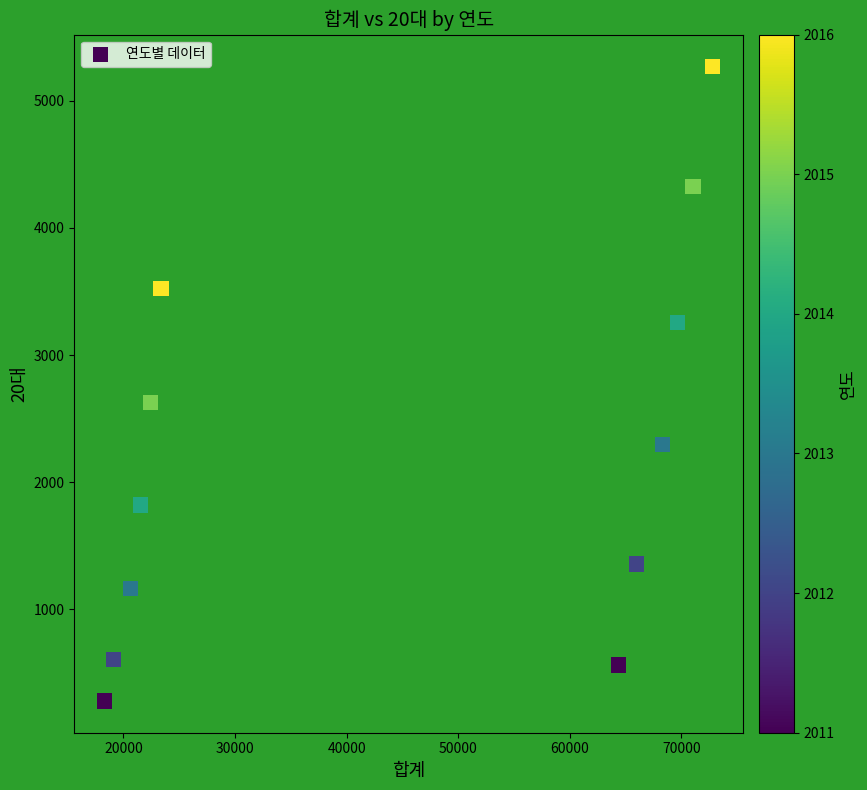

What is the range of Y values (max minus min)?

4994